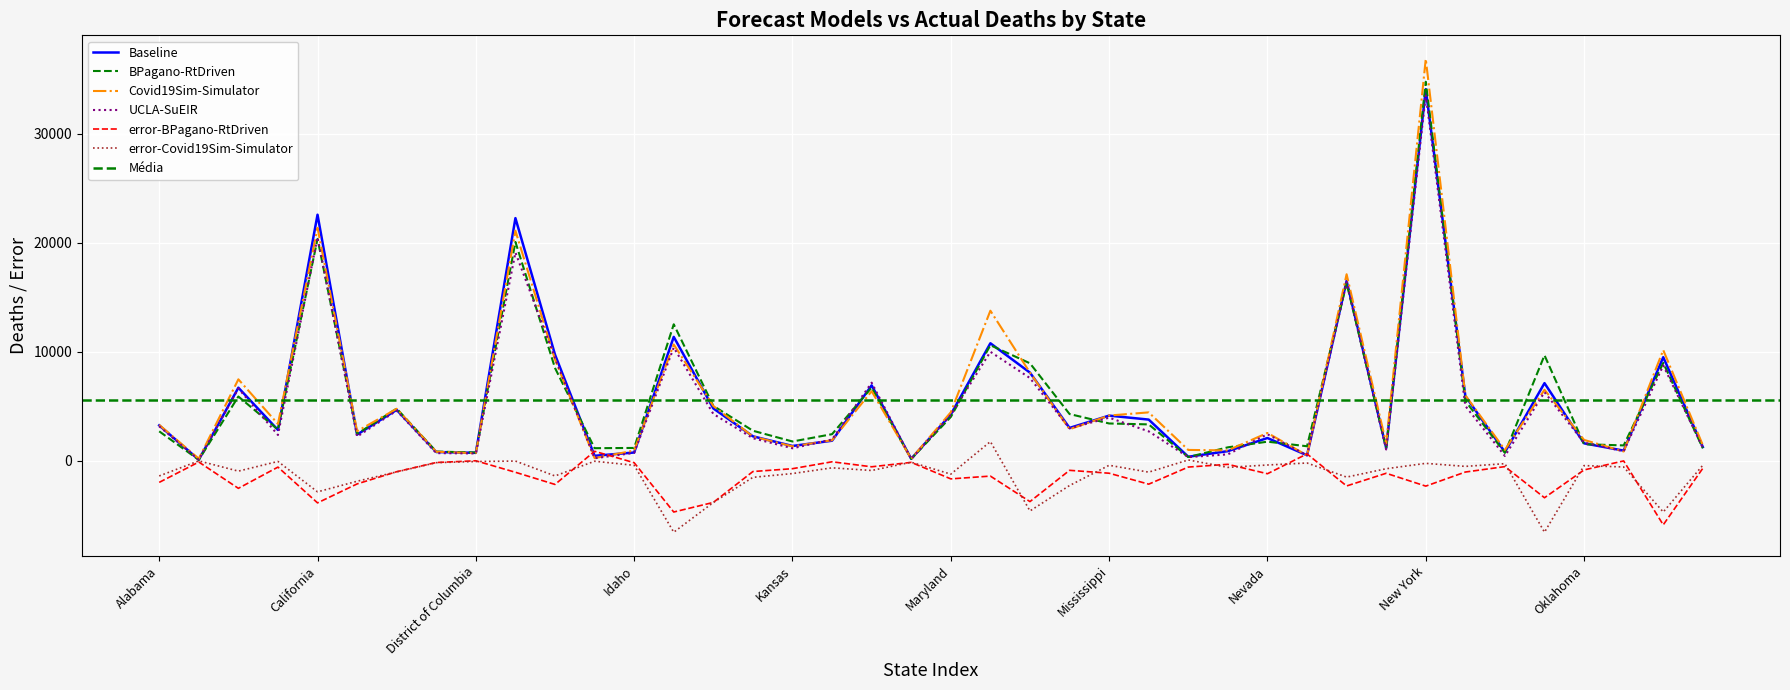

Which has a higher value, error-BPagano-RtDriven or 28?

error-BPagano-RtDriven